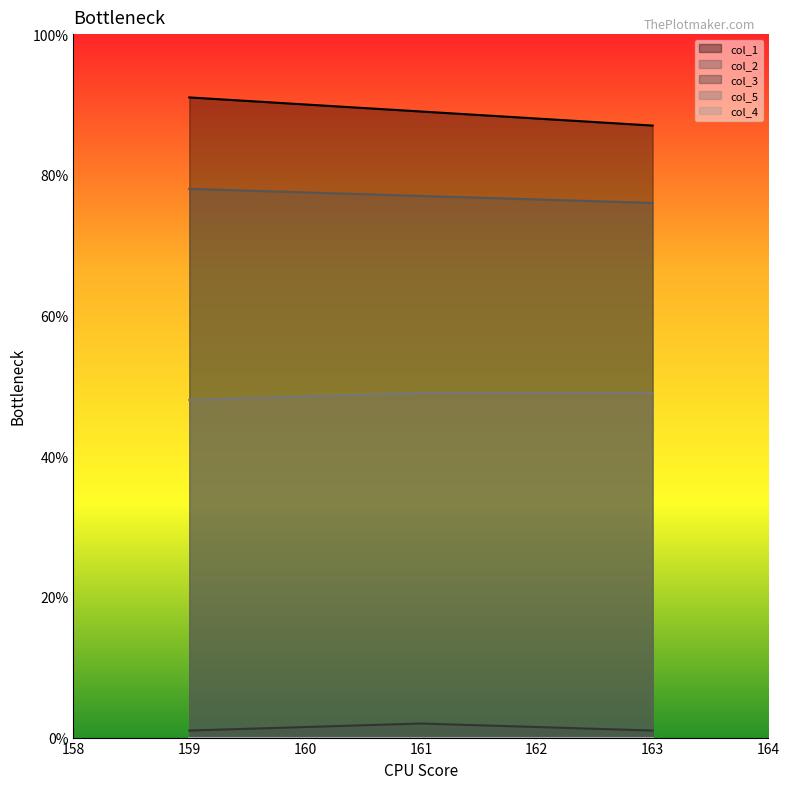

What is the spread (max minus min) of values at 161.0?

87